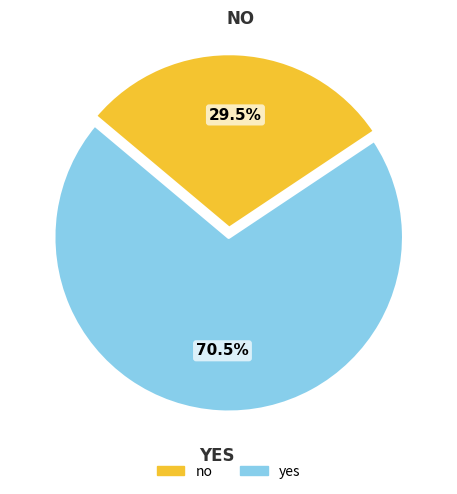

Approximately how many times larger is the value at no compared to yes?

0.4